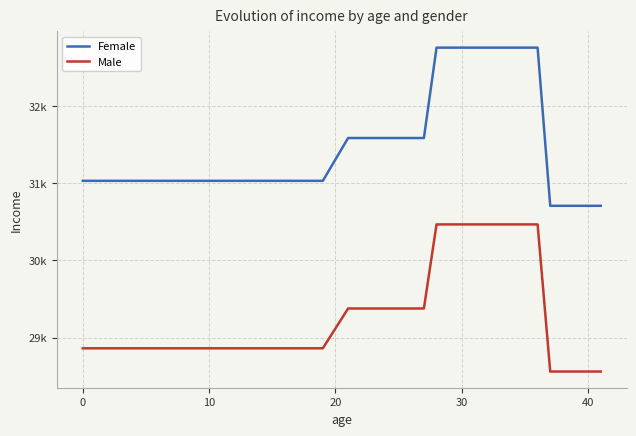

Does the chart display data point markers on the line(s)?

No